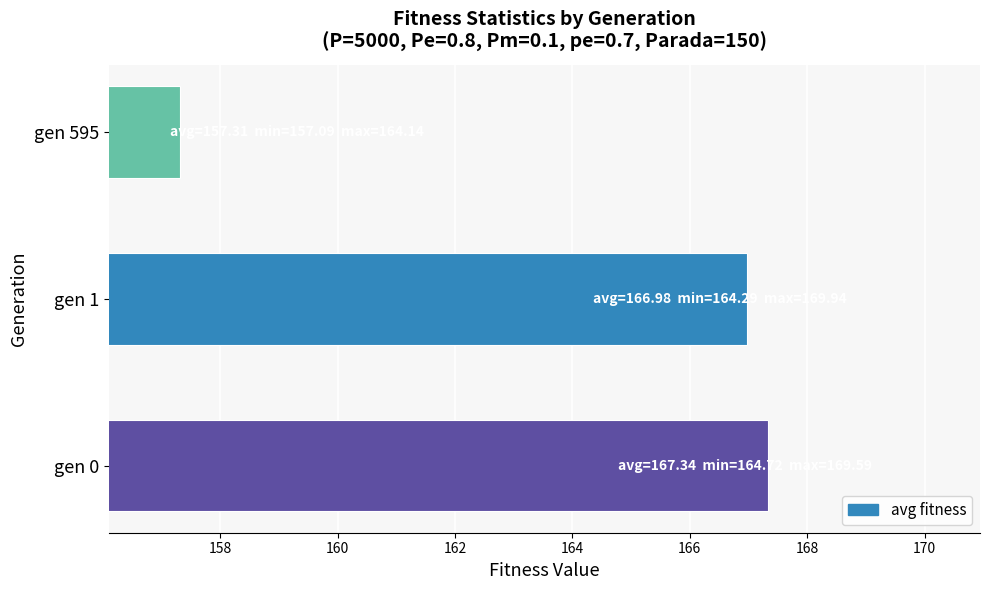

The chart shows a value of 57.1 at gen 0. True or false?

False